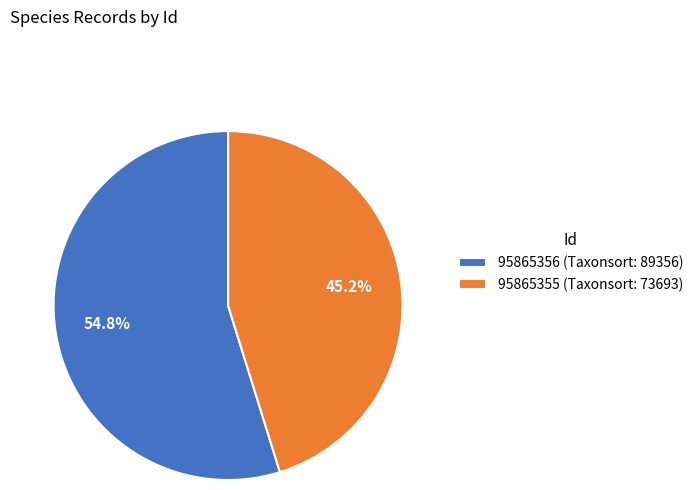

Count the number of slices in the pie.

2